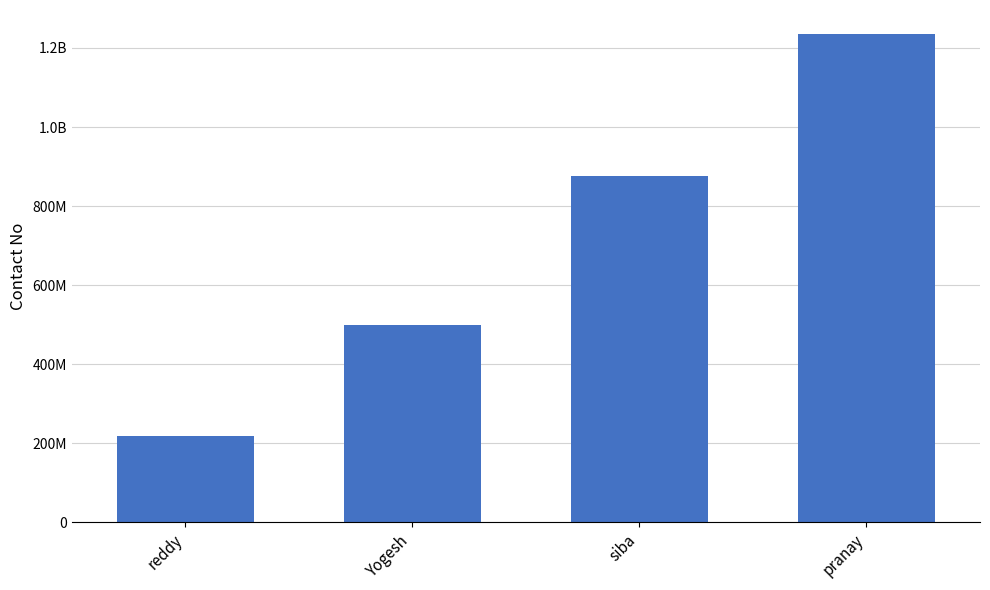

Between pranay and reddy, which is larger?

pranay